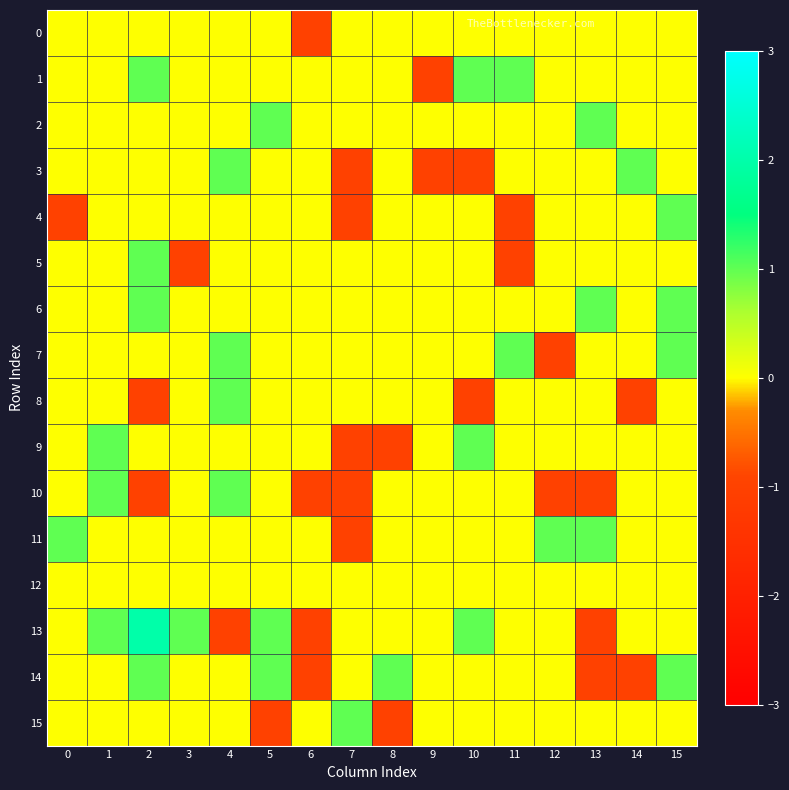

Which series has the widest spread of values?

13